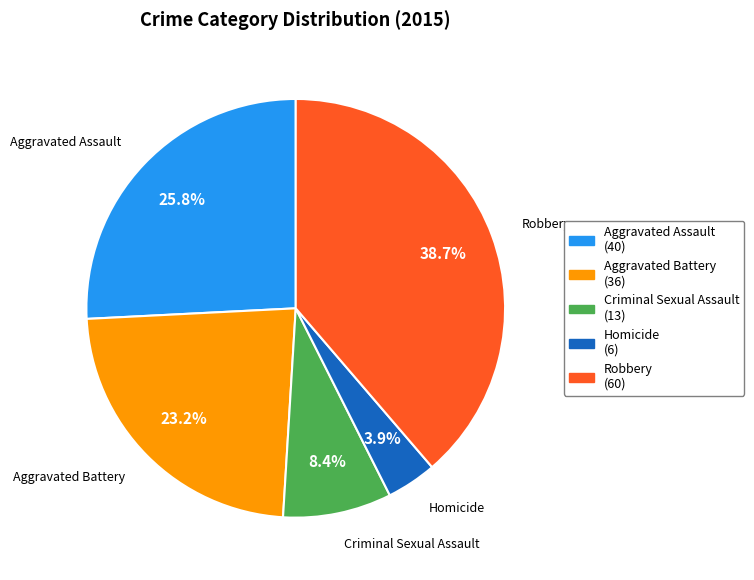

Is it true that Homicide is 4% of the pie?

True